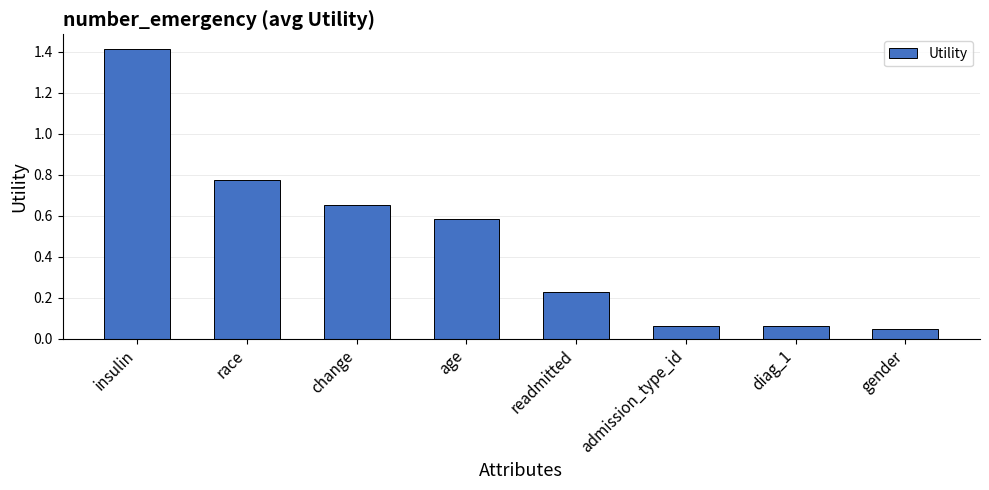

Does the chart contain any negative values?

No